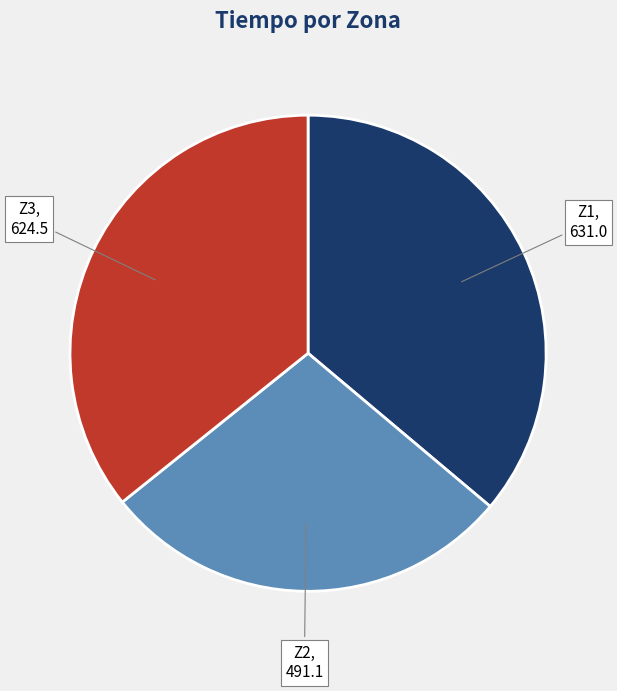

Combined, do Z2 and Z3 account for over 50%?

Yes